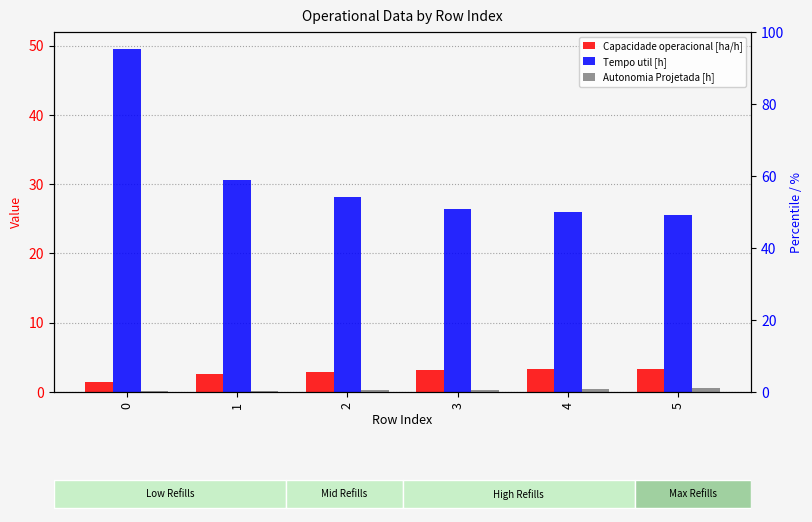

At which label is Tempo util [h] closest to 37?

1